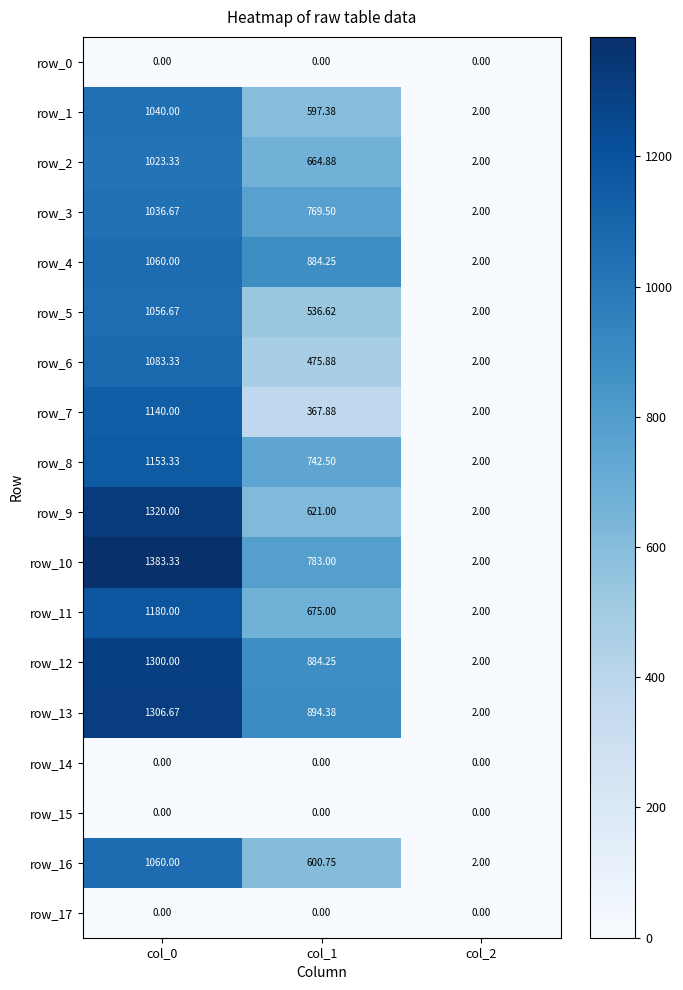

Is the value of row_7 at col_0 greater than the value of row_11 at col_1?

Yes